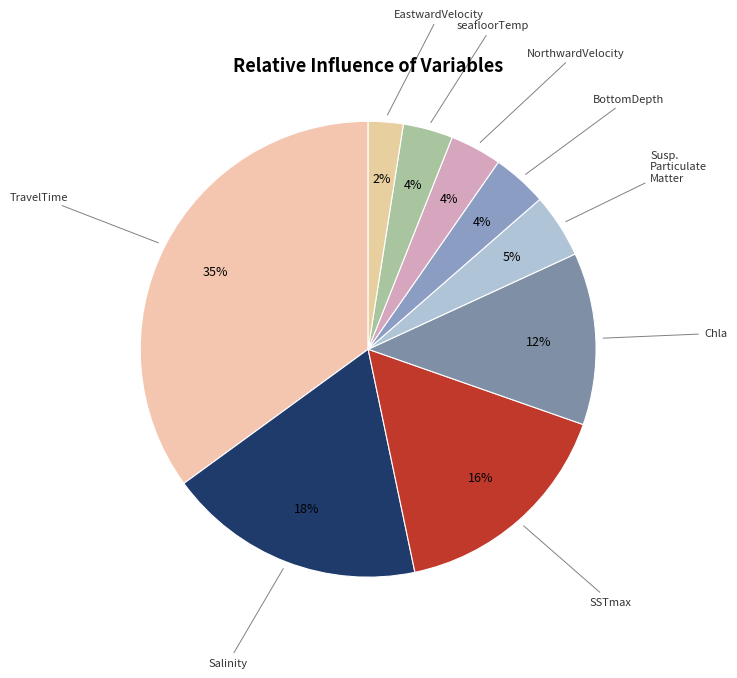

How many slices are in this pie chart?

9